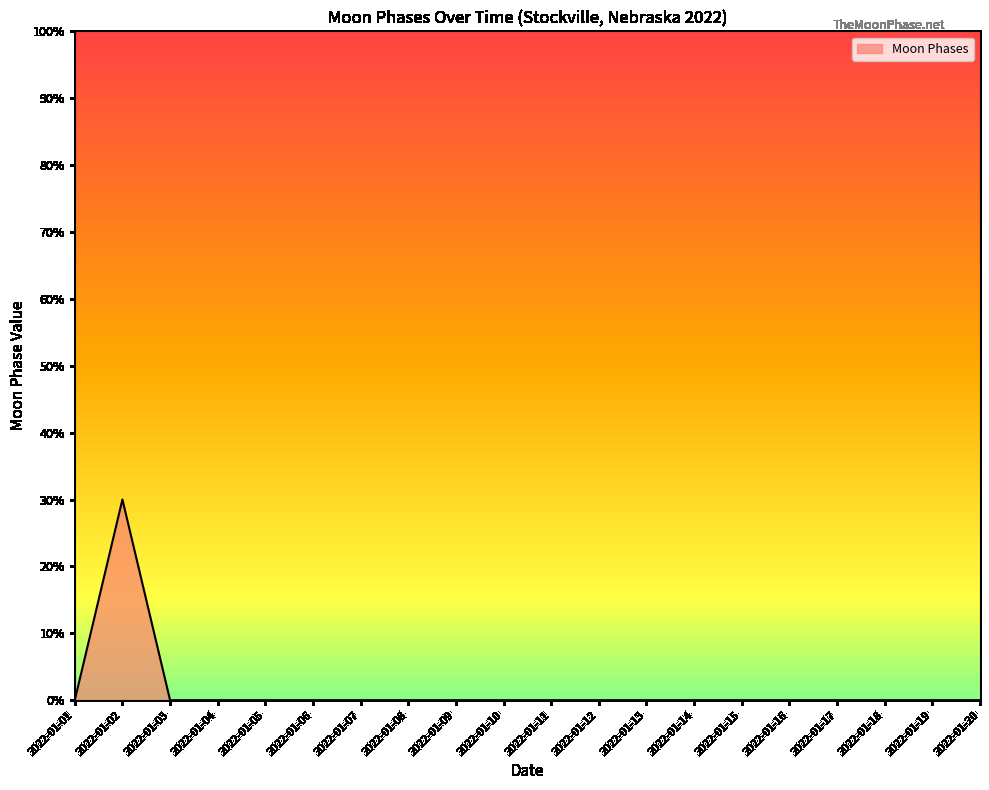

What is the greatest value displayed?

30